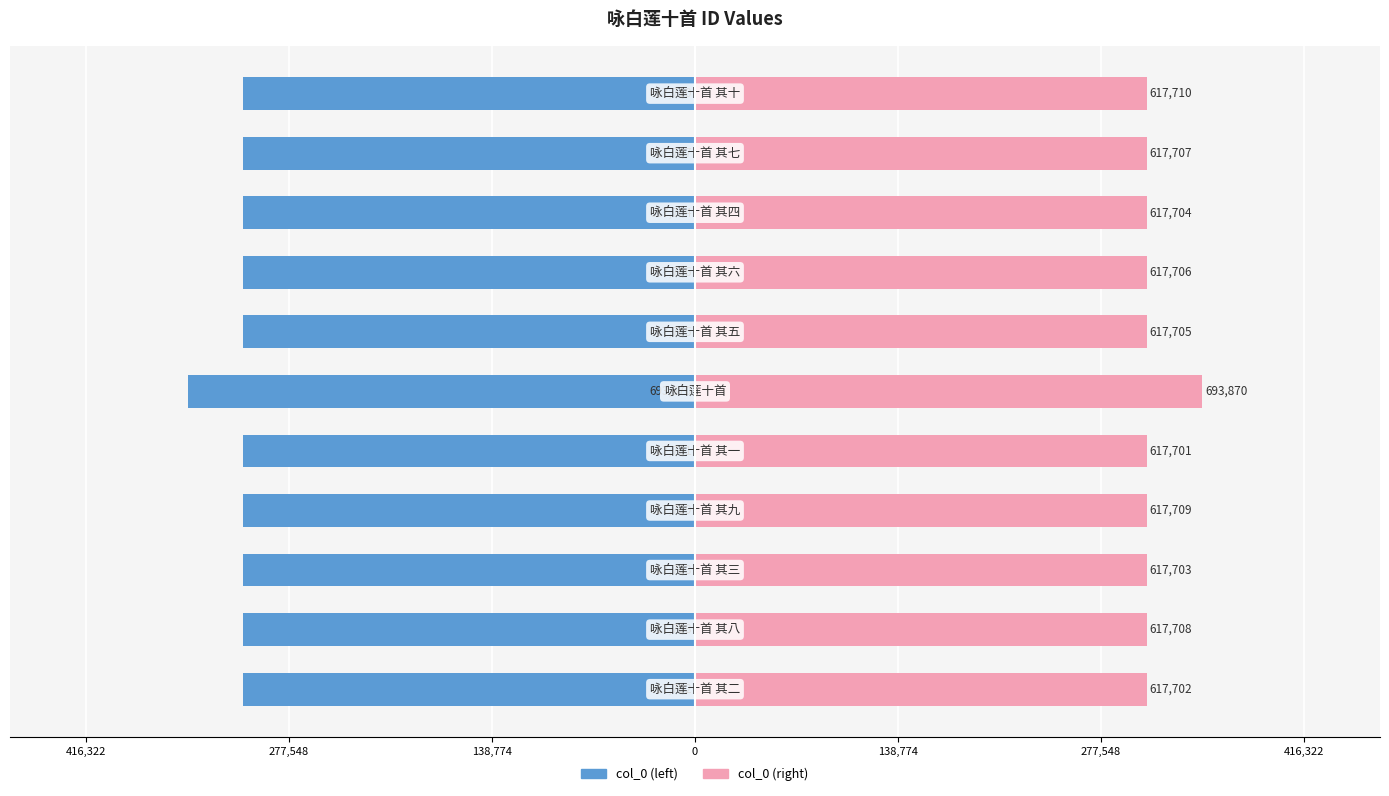

How many categories are shown in the chart?

11